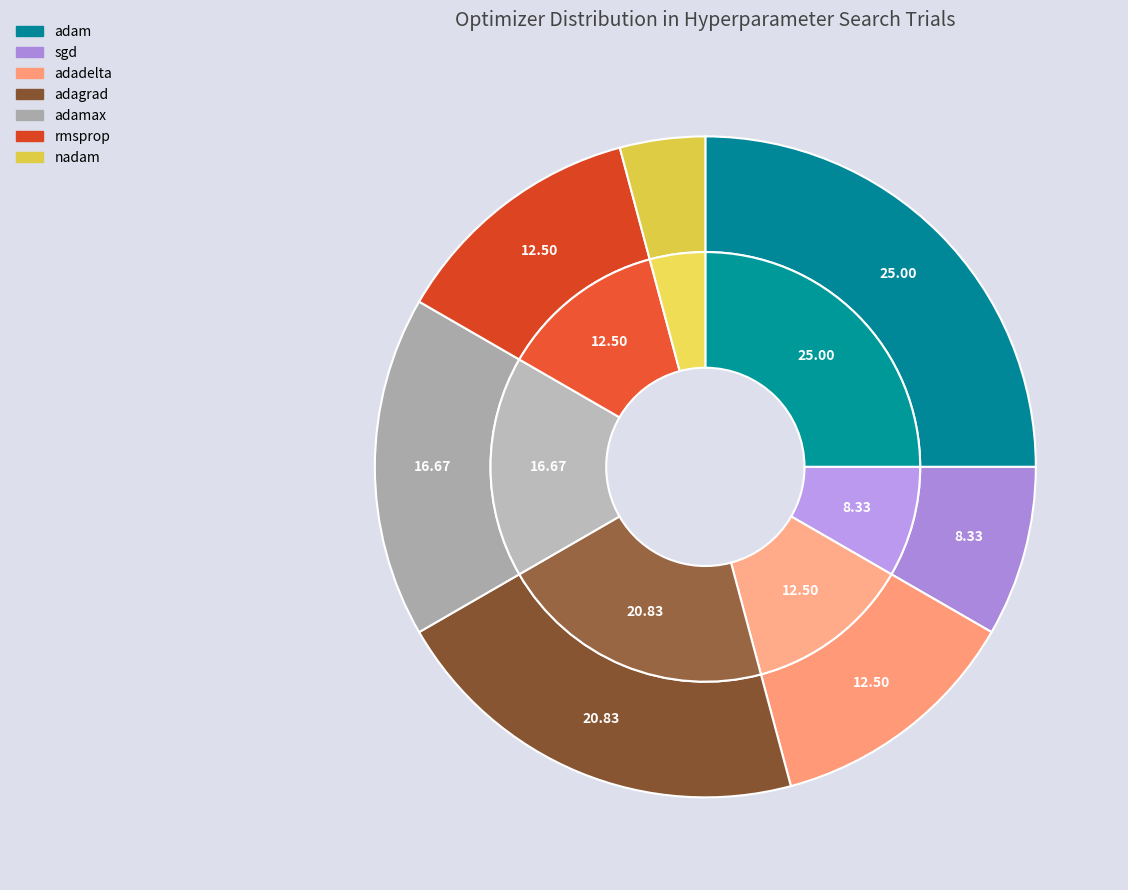

What percentage is the adam slice, to the nearest percent?

25%